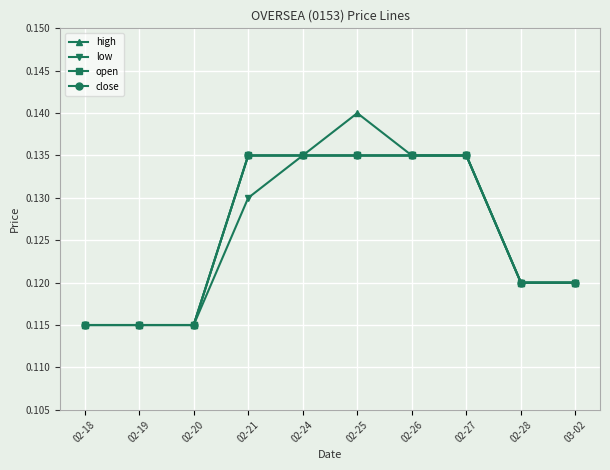

What is the value of the high point at the 6th from the left?

0.1